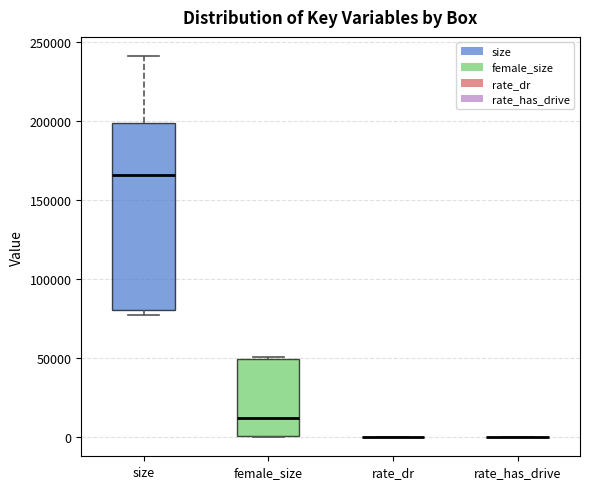

Reading left to right, transcribe this box plot: for each box, give where its median line is, the range the box spans, and where its two whiskers end, as read against the y-axis. The values are not printed on the chart, so give them approximately, as read against the axis.

size: median 165000, box 80000 to 200000, whiskers 75000 to 240000
female_size: median 10000, box 0 to 50000, whiskers 0 to 50000
rate_dr: box collapsed to a line at 0, whiskers 0 to 0
rate_has_drive: box collapsed to a line at 0, whiskers 0 to 0